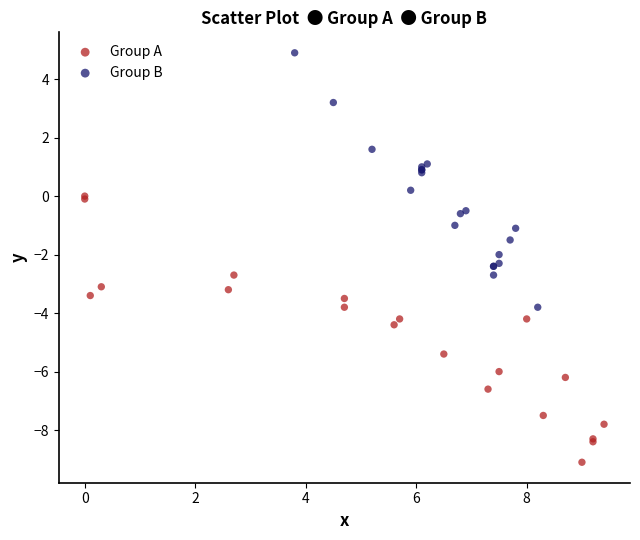

Which series reaches the minimum Y coordinate?

Group A